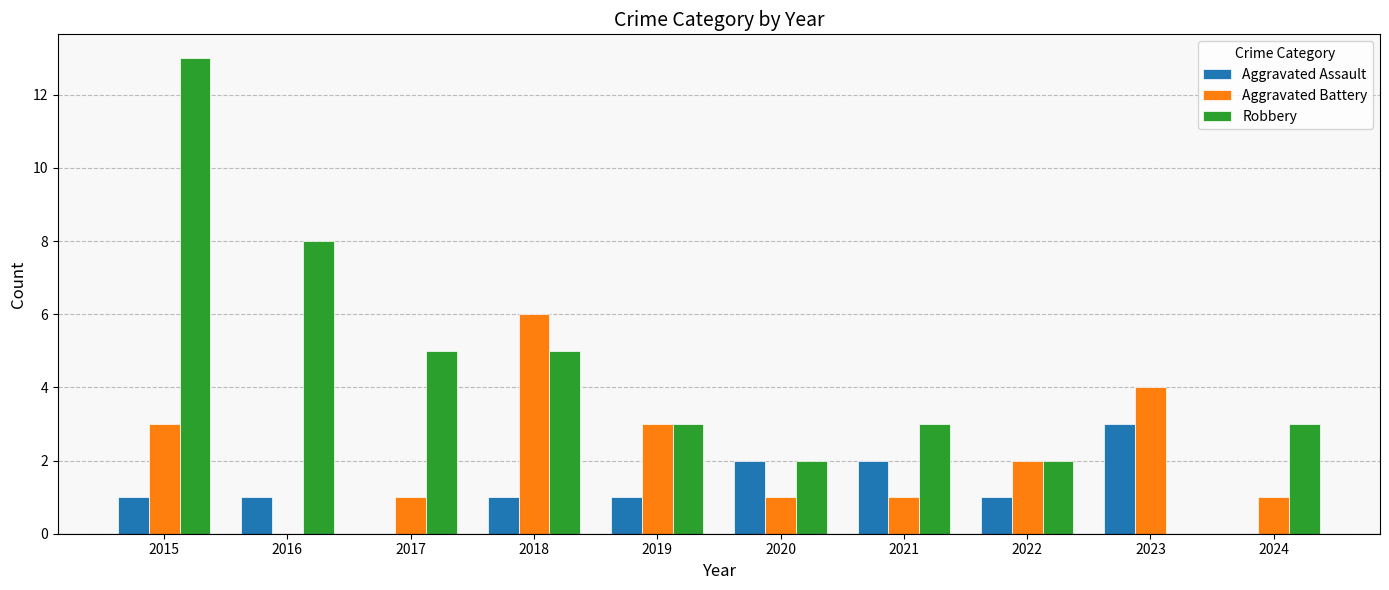

Which series has the largest range (max minus min)?

Robbery